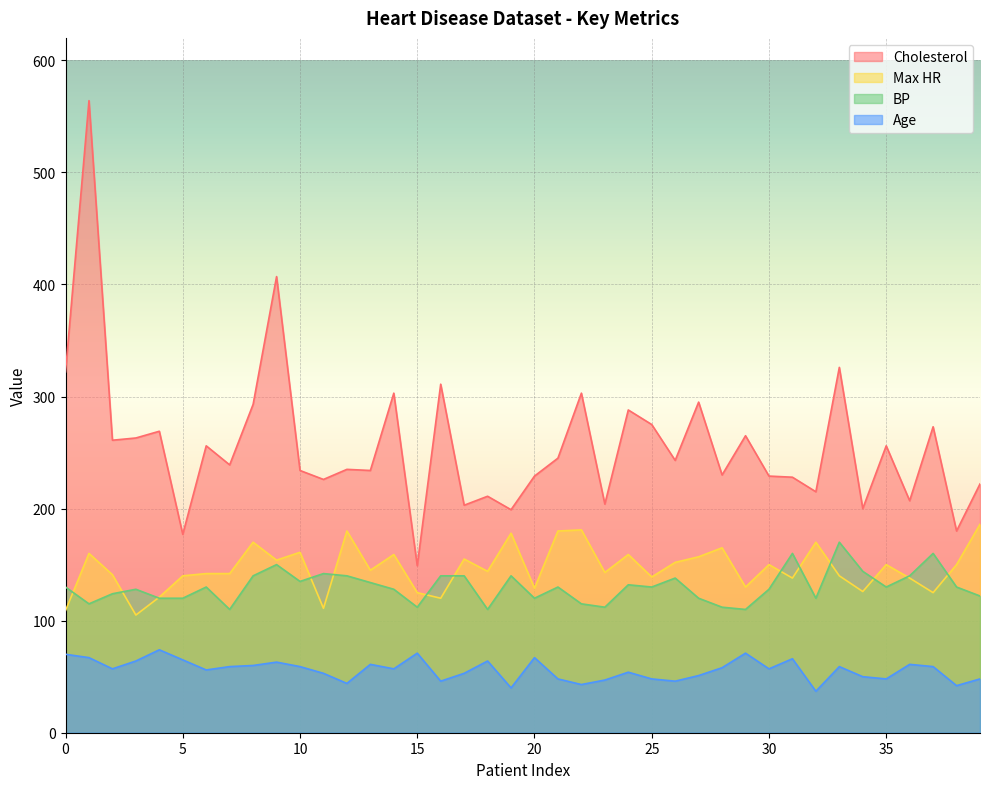

Count the number of data series in this chart.

4